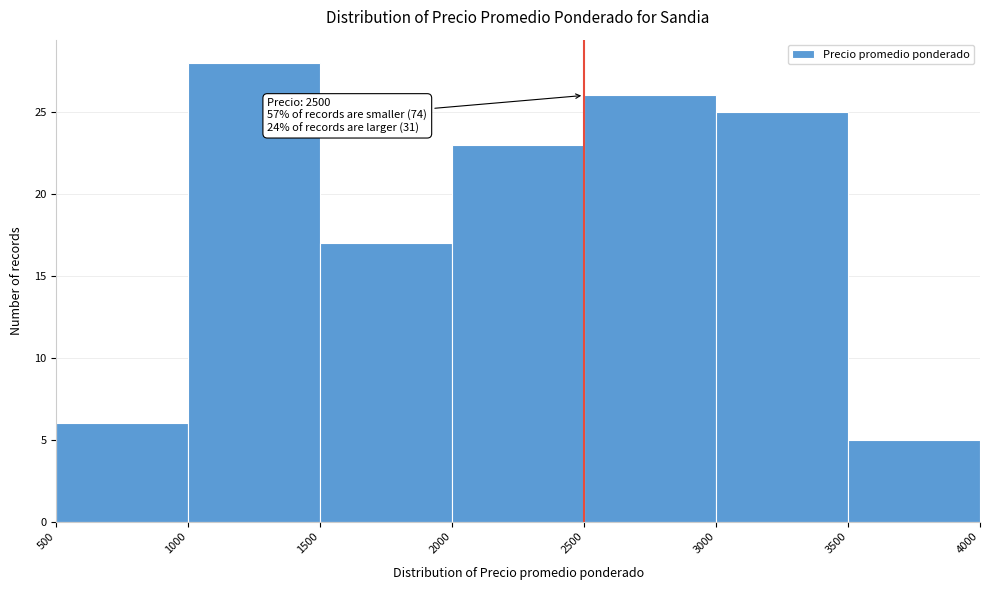

Which range on the x-axis has the tallest bar?

1000 to 1500